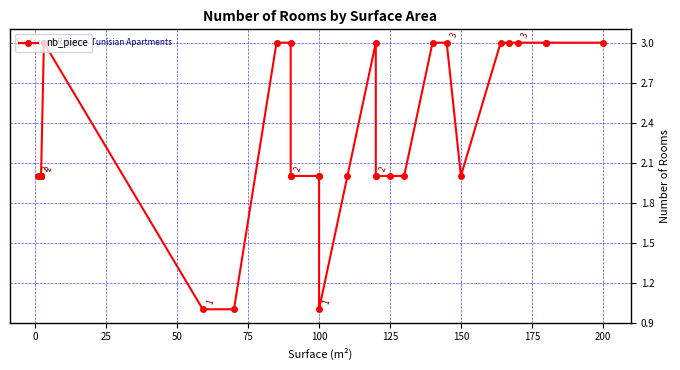

Does the chart display data point markers on the line(s)?

Yes